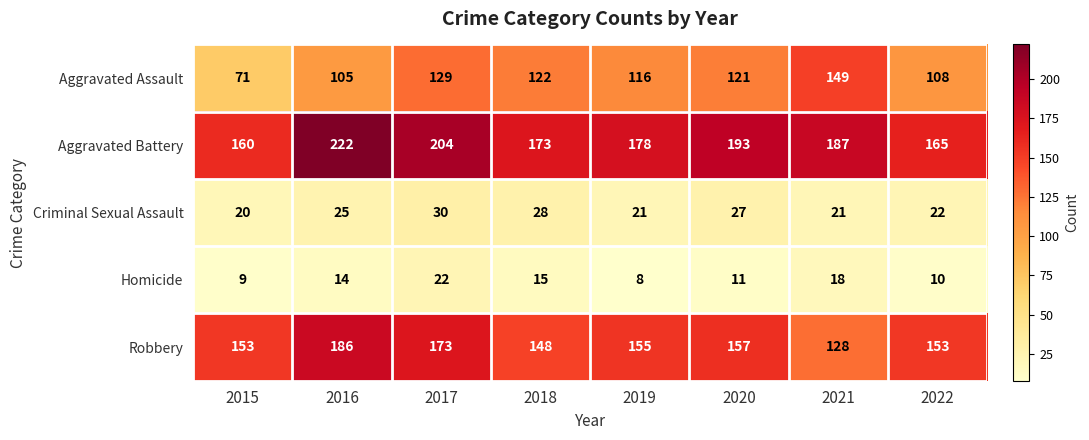

What is the average value of the Robbery series?

157